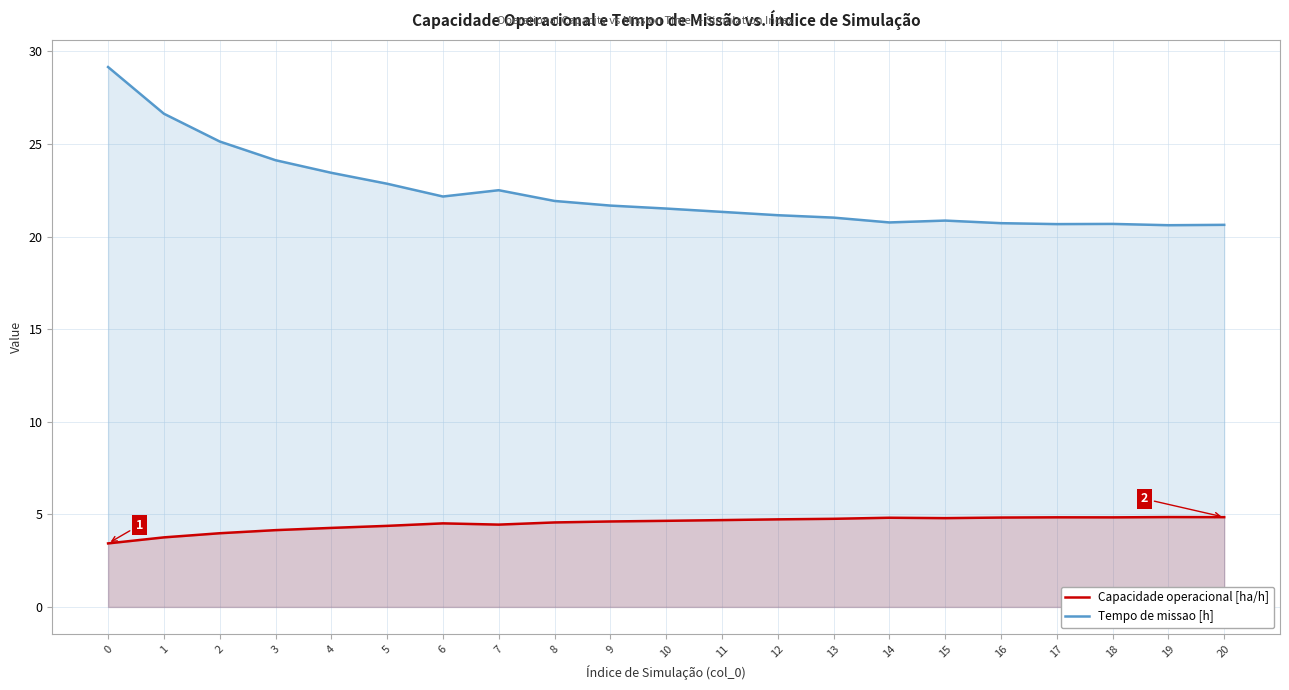

True or false: Capacidade operacional [ha/h] and Tempo de missao [h] cross at least once.

False